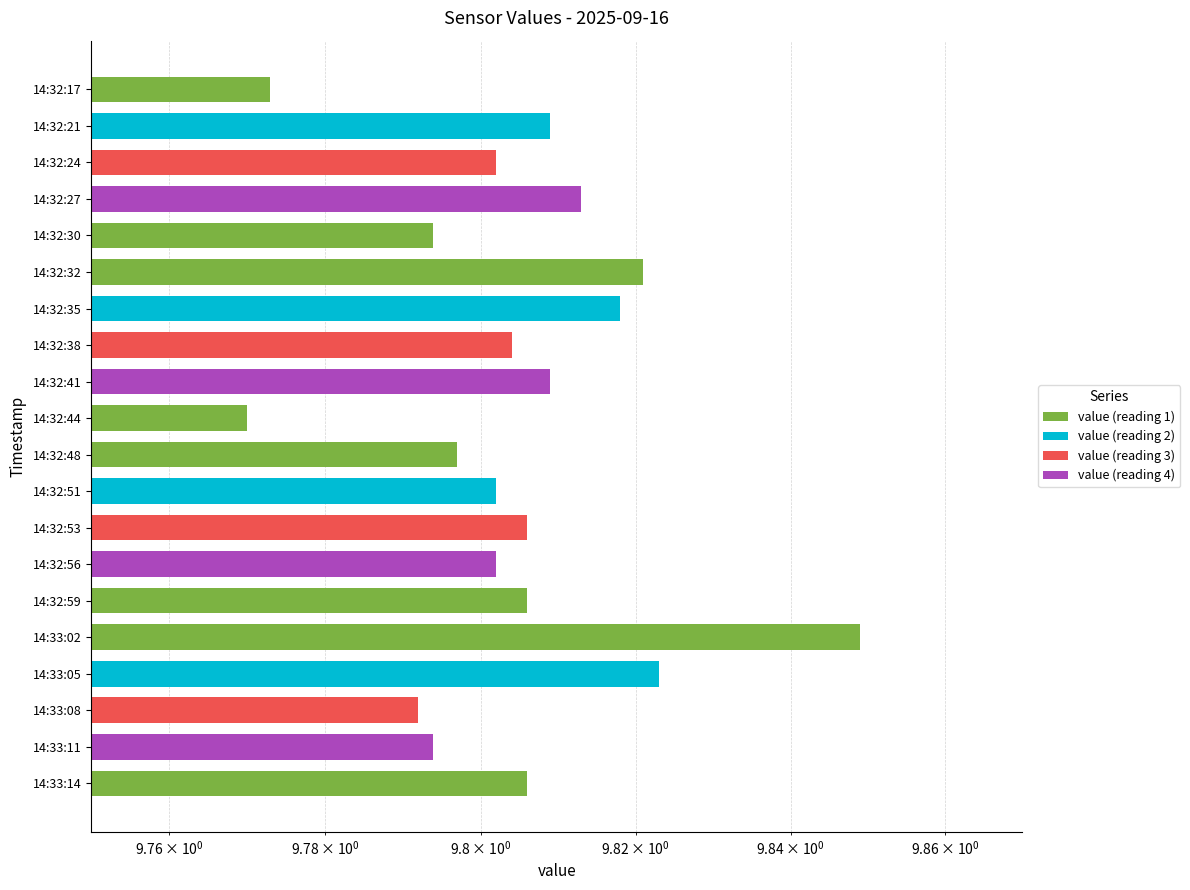

Reading left to right, what are all the values shown in this chart?

9.8	9.8	9.8	9.8	9.8	9.8	9.8	9.8	9.8	9.8	9.8	9.8	9.8	9.8	9.8	9.8	9.8	9.8	9.8	9.8